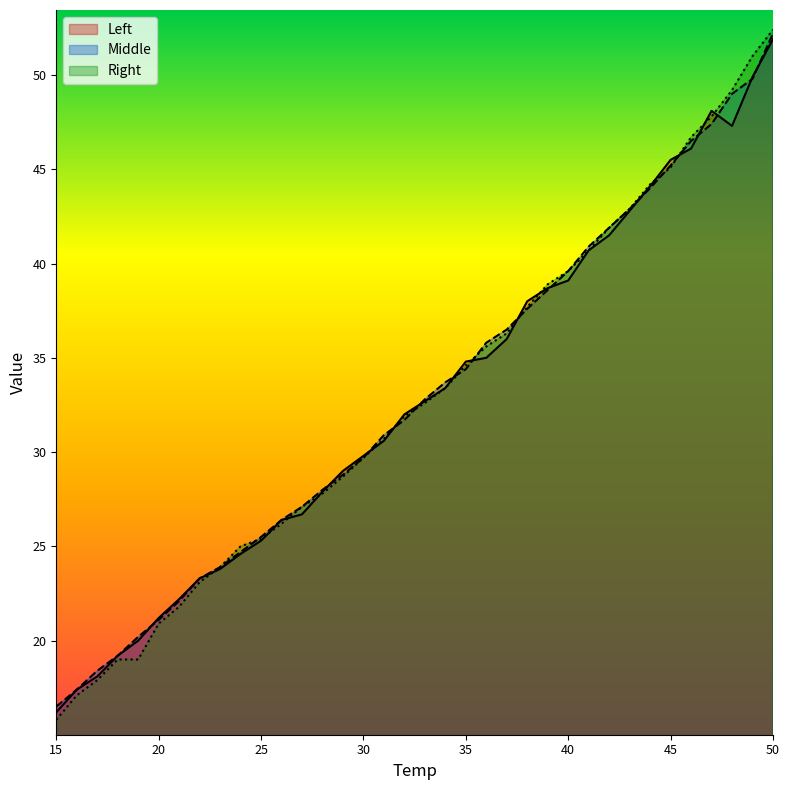

True or false: Left has a value of 12.7 at 26.

False